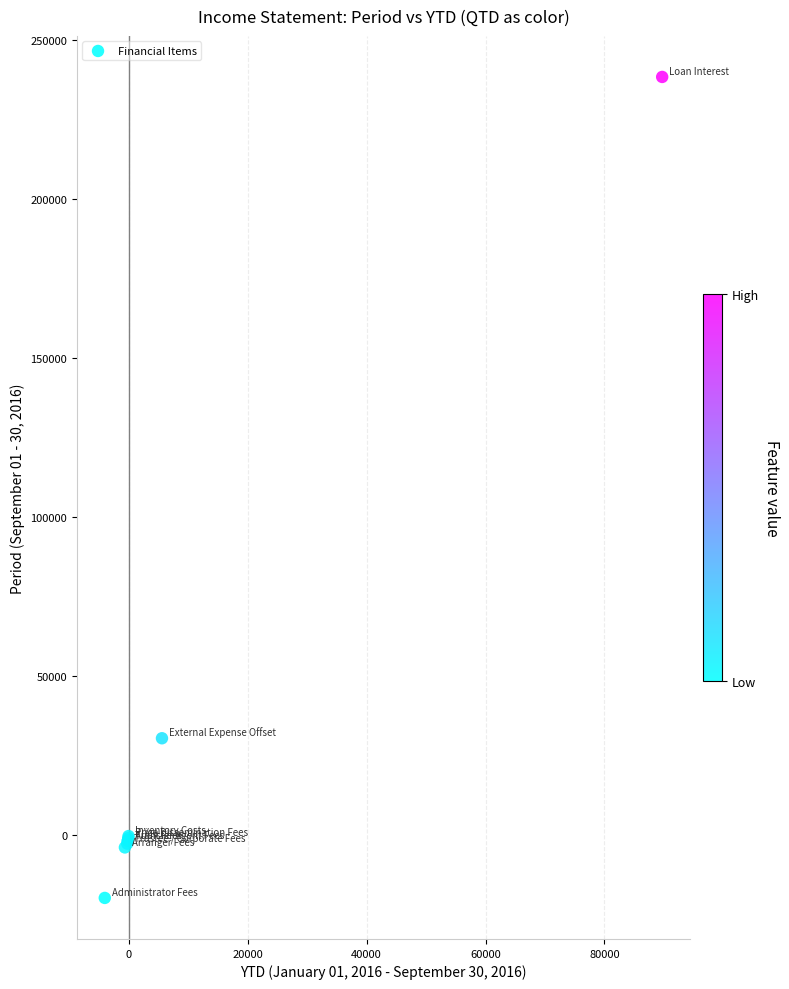

What Y value in the scatter plot is closest to 109382?

30528.0